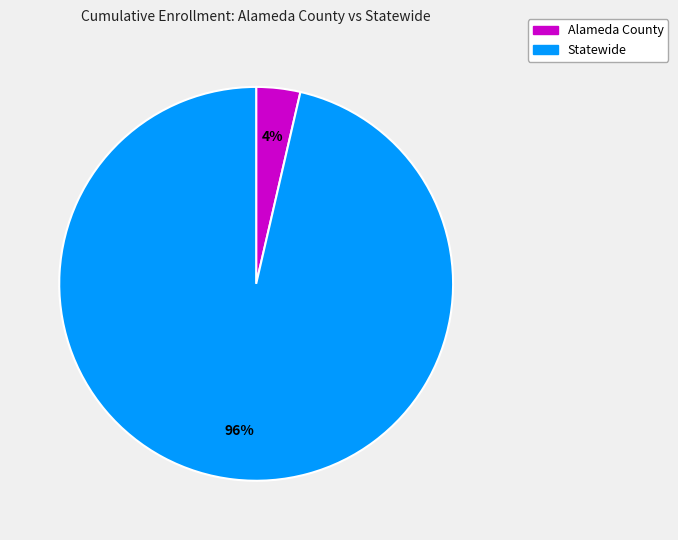

To the nearest percent, what portion does Statewide represent?

96%